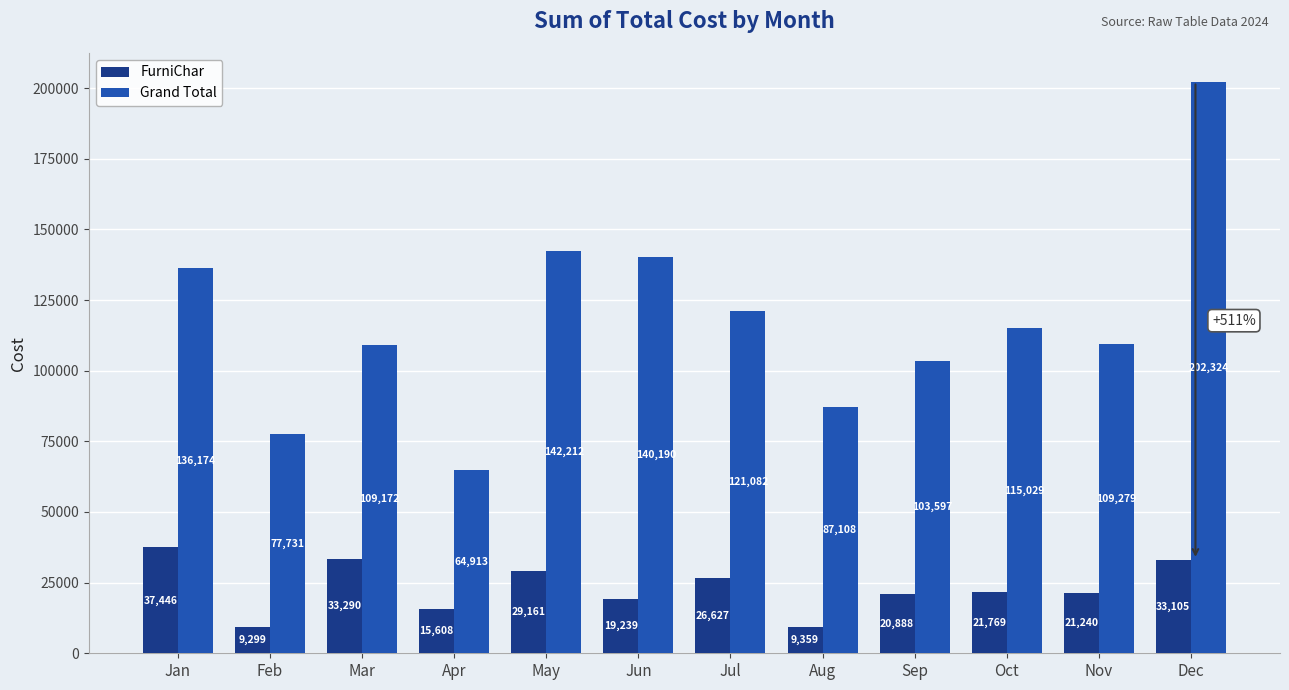

Rank the series by their average value, from lowest to highest.

FurniChar, Grand Total